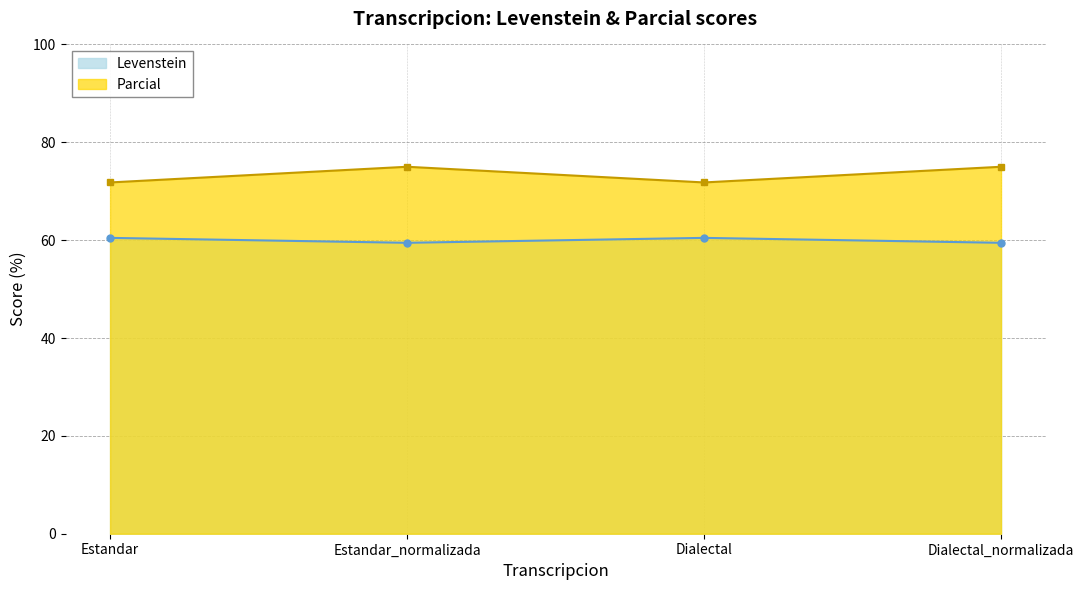

At Dialectal, list the series in order from largest to smallest.

Parcial, Levenstein